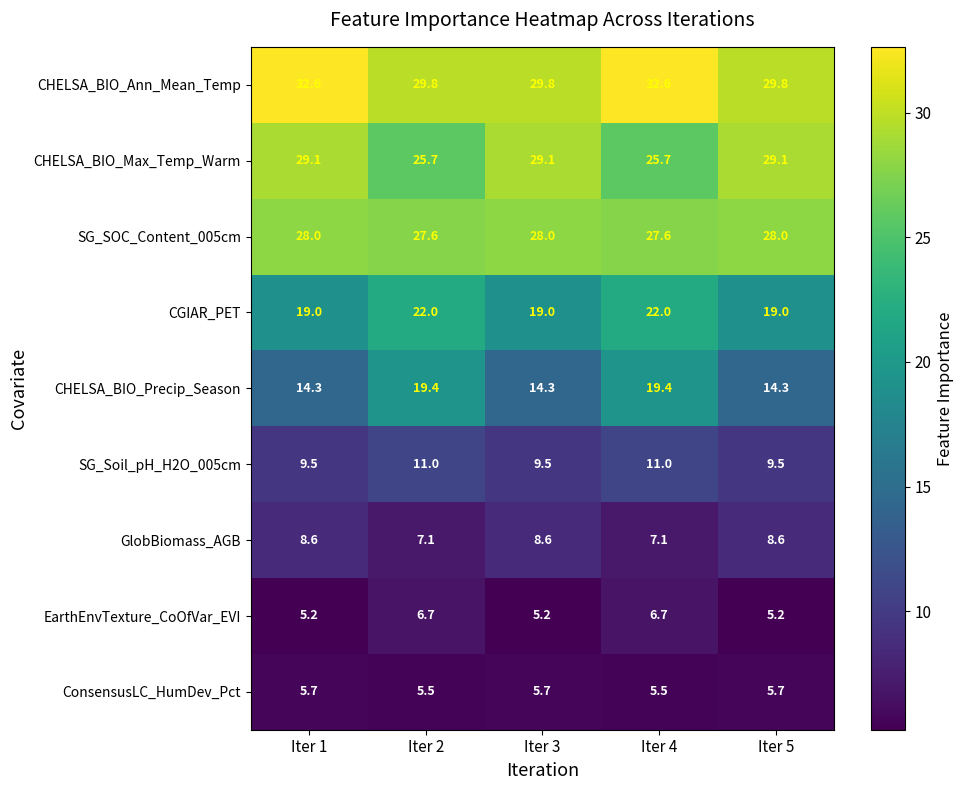

What is the maximum value shown in the chart?

32.6